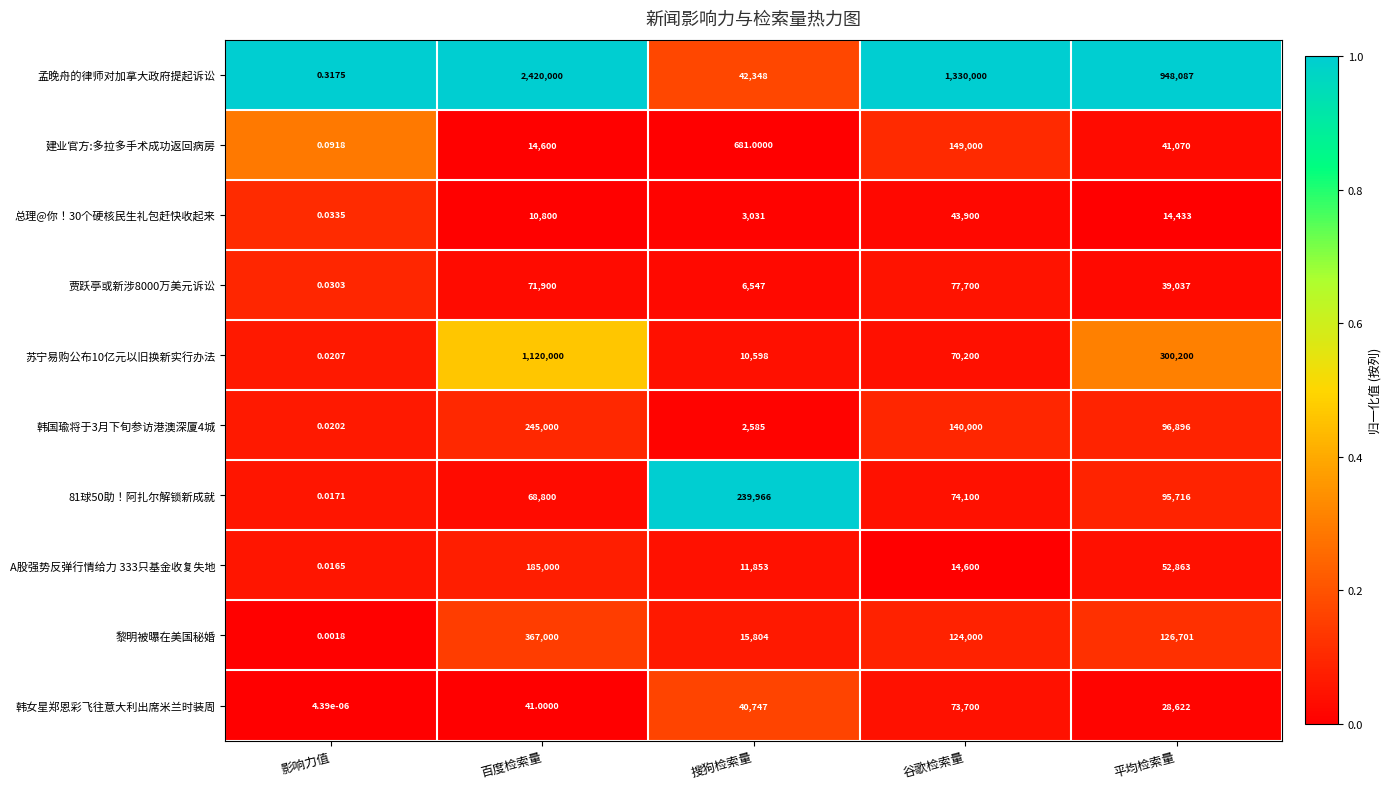

Rank the series at 平均检索量 from highest to lowest value.

孟晚舟的律师对加拿大政府提起诉讼, 苏宁易购公布10亿元以旧换新实行办法, 黎明被曝在美国秘婚, 韩国瑜将于3月下旬参访港澳深厦4城, 81球50助！阿扎尔解锁新成就, A股强势反弹行情给力 333只基金收复失地, 建业官方:多拉多手术成功返回病房, 贾跃亭或新涉8000万美元诉讼, 韩女星郑恩彩飞往意大利出席米兰时装周, 总理@你！30个硬核民生礼包赶快收起来